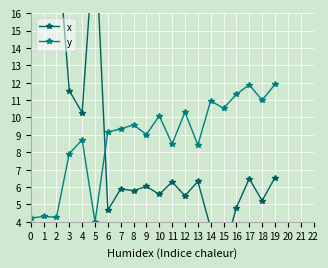

Rank the series by their average value, from highest to lowest.

x, y